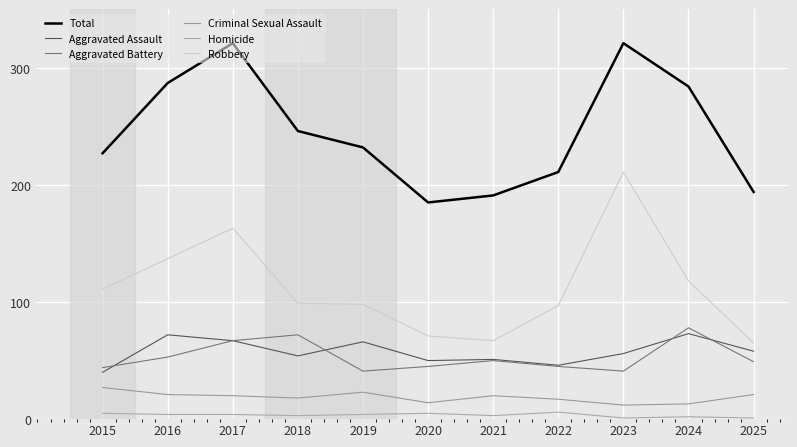

Is it true that Aggravated Battery equals 71 at 2023?

False